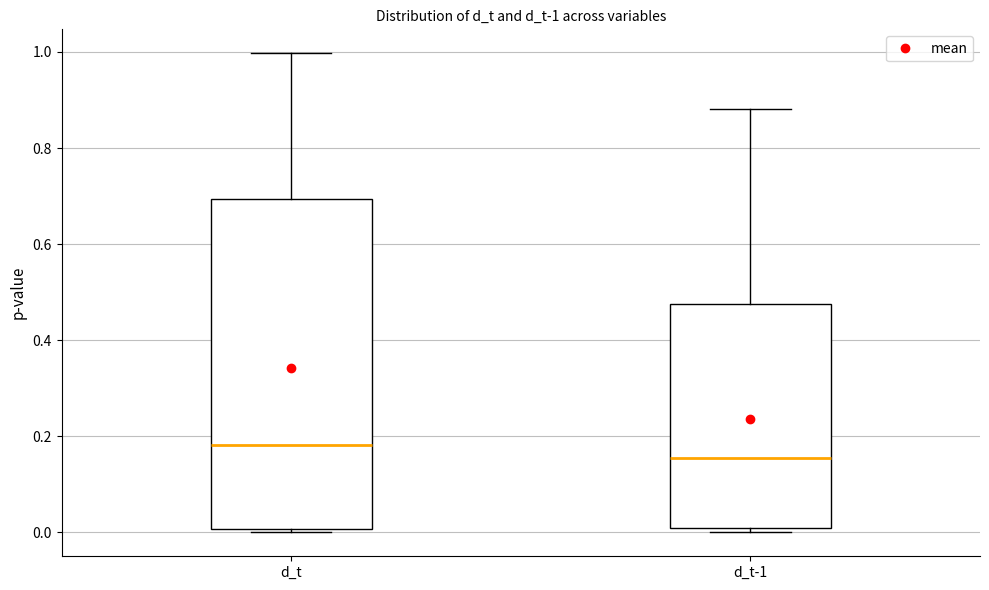

Comparing the boxes themselves (not the whiskers), which one is the tallest?

d_t